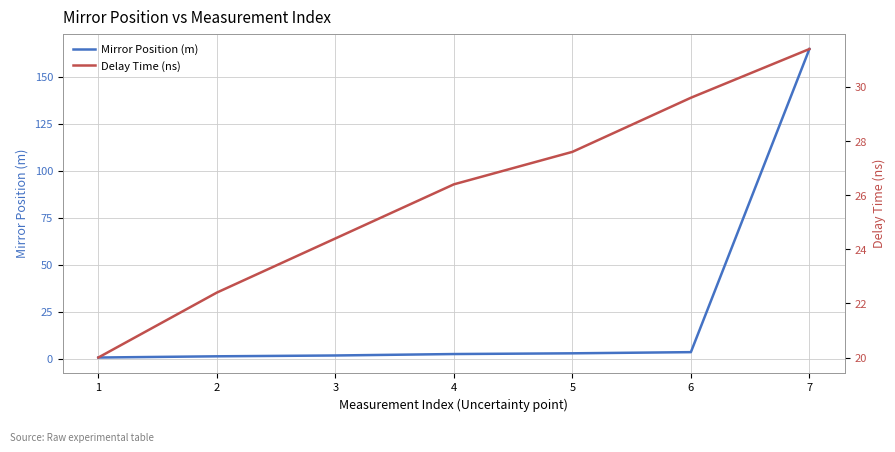

Rank the series by their maximum value, from lowest to highest.

Delay Time (ns), Mirror Position (m)